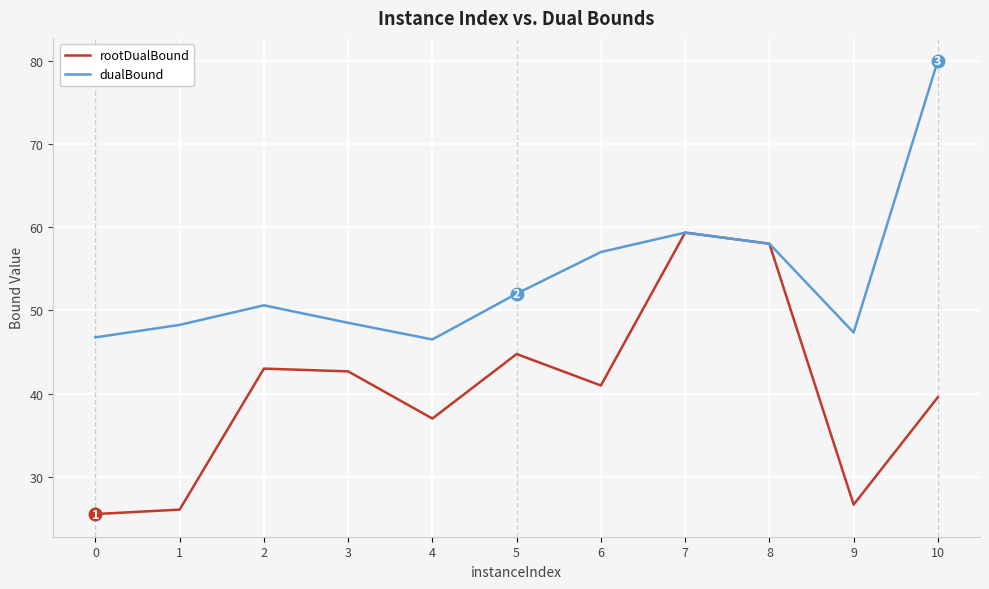

Is this an area chart (filled region under the line)?

No